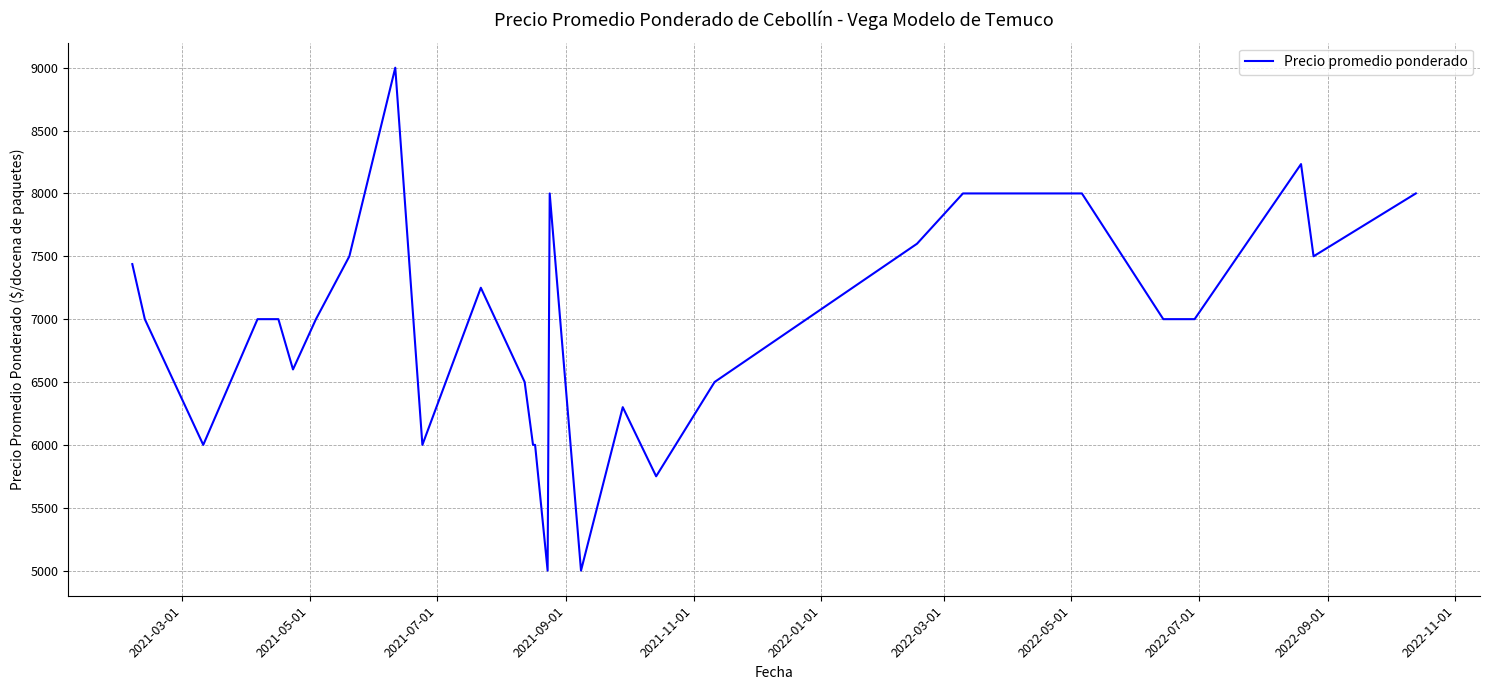

What is the difference between the maximum and minimum values?

4000.0